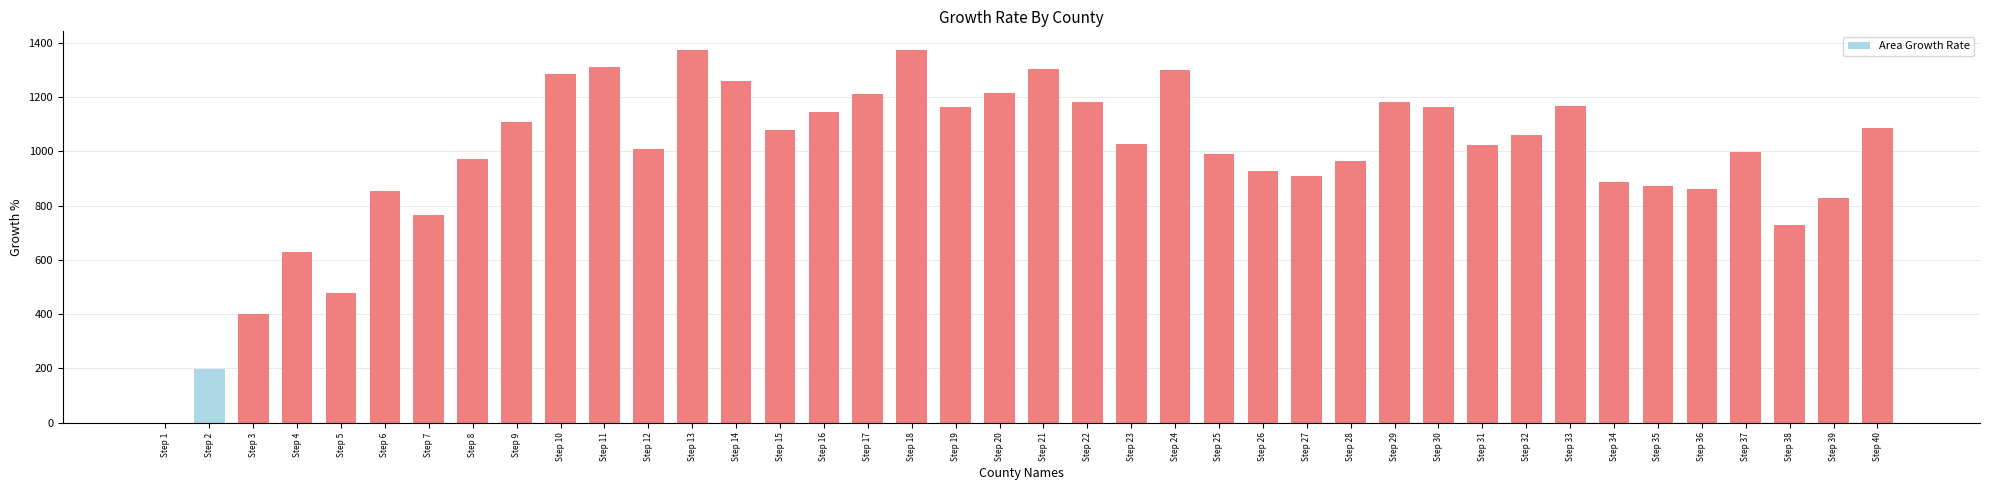

Count the number of data series in this chart.

1